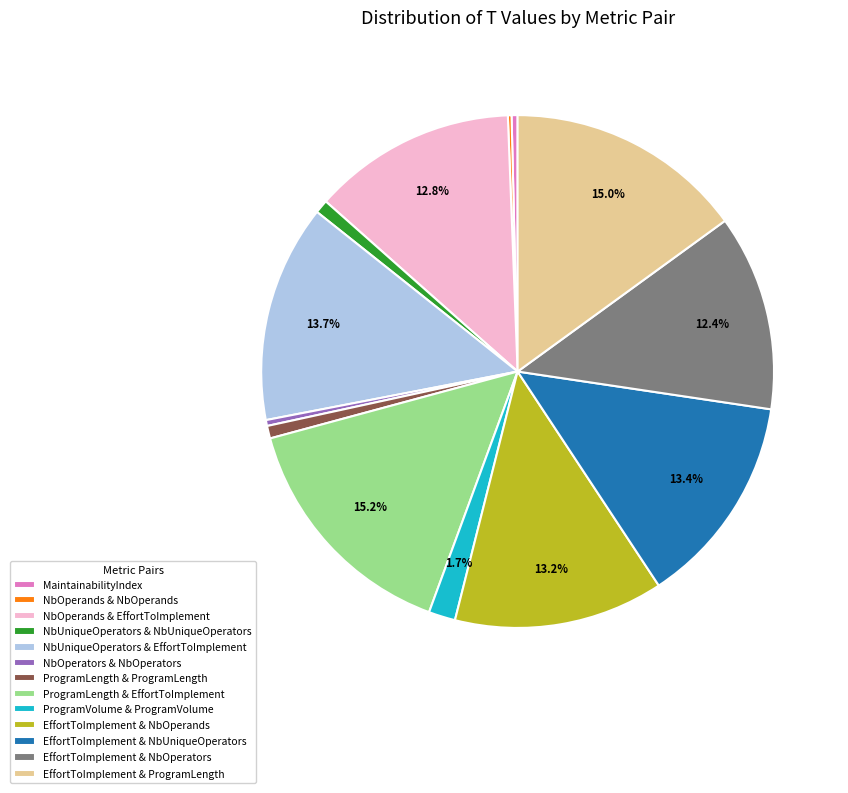

Which has a higher value, EffortToImplement & NbOperators or EffortToImplement & ProgramLength?

EffortToImplement & ProgramLength